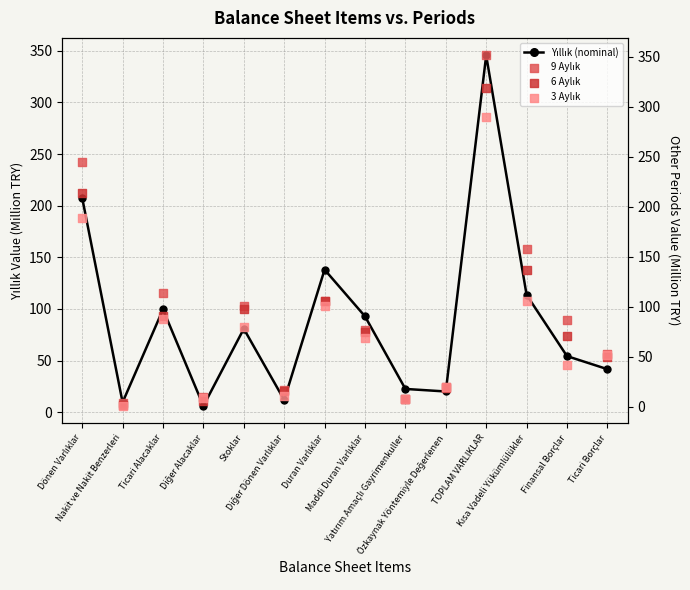

Which series has the largest total across all categories?

9 Aylık